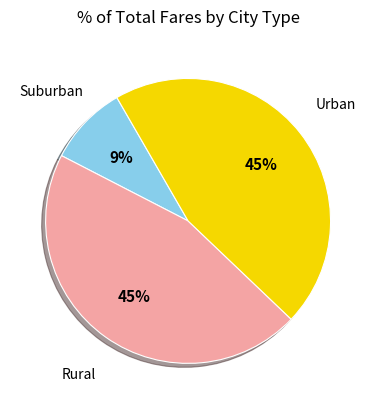

Is there any slice that represents more than half of the pie?

No